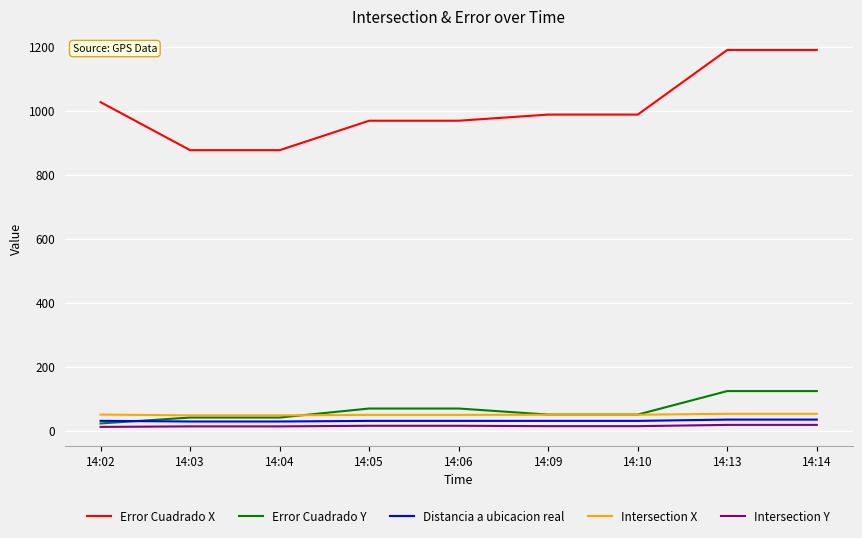

What is the difference between the second highest and minimum values in the Error Cuadrado X series?

312.7